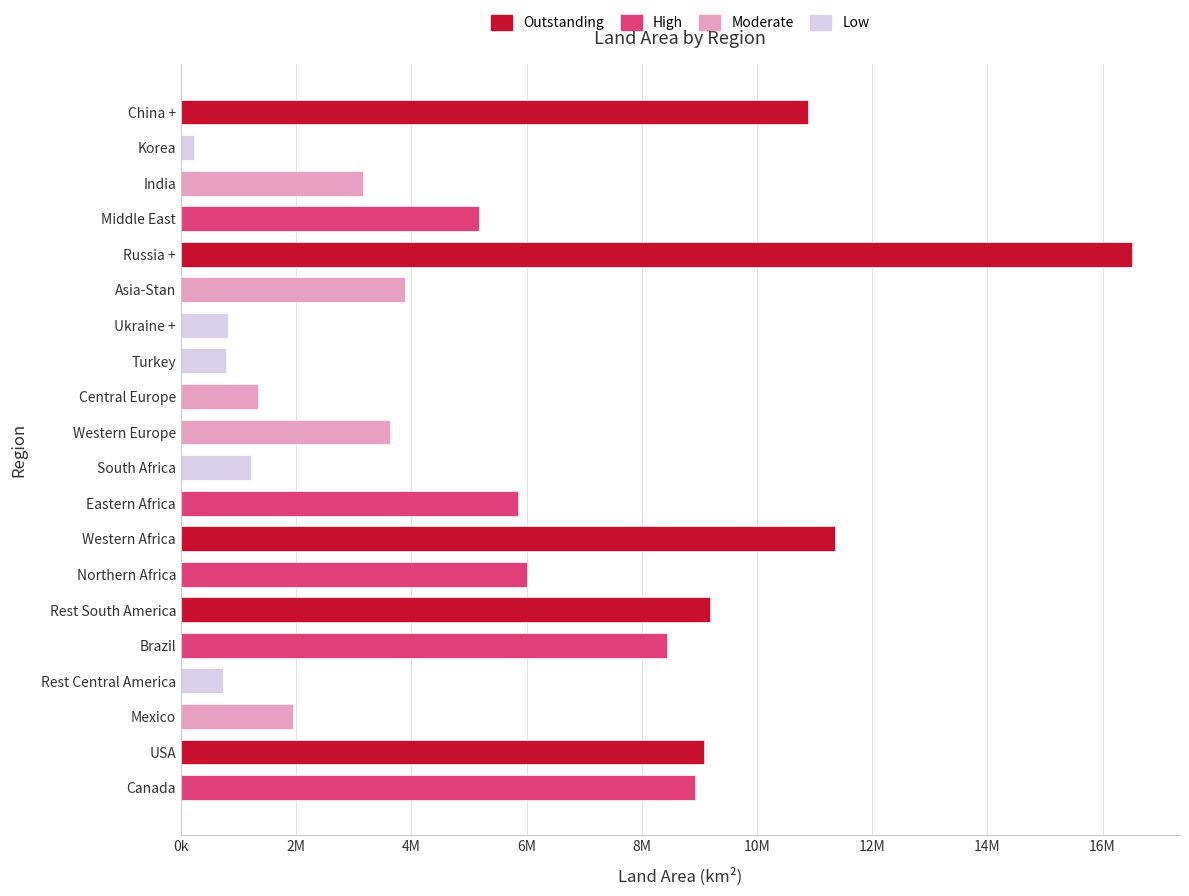

Where does the data first go above 5173030?

Canada